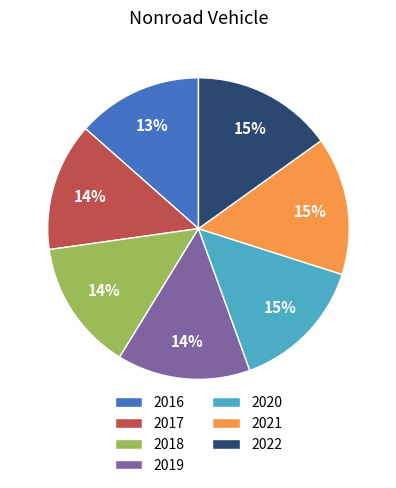

To the nearest percent, what is the combined percentage of 2020 and 2019?

29%